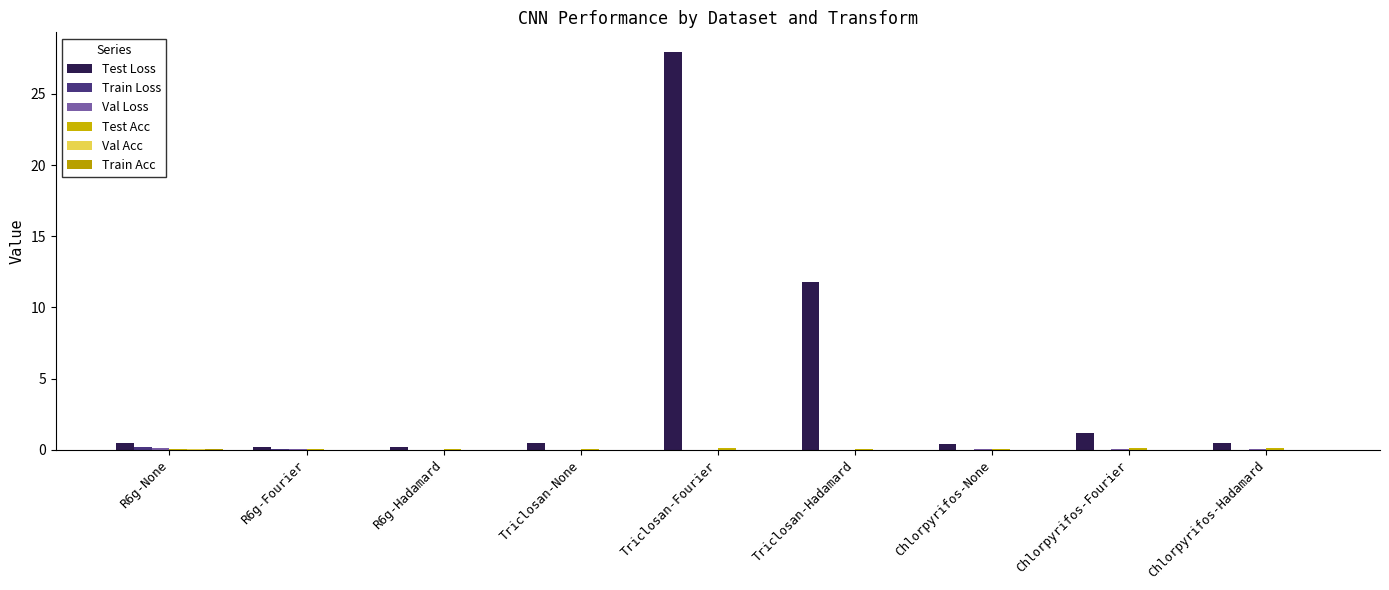

Between Chlorpyrifos-Fourier and Triclosan-Hadamard, which is larger?

Triclosan-Hadamard